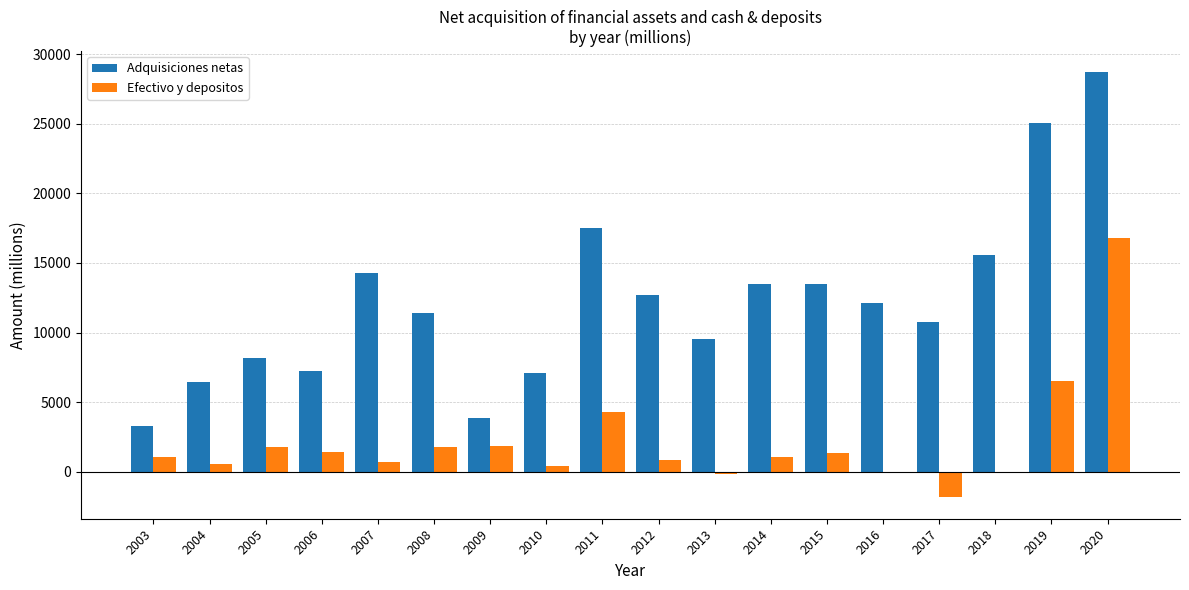

At which label does Efectivo y depositos reach its peak?

2020